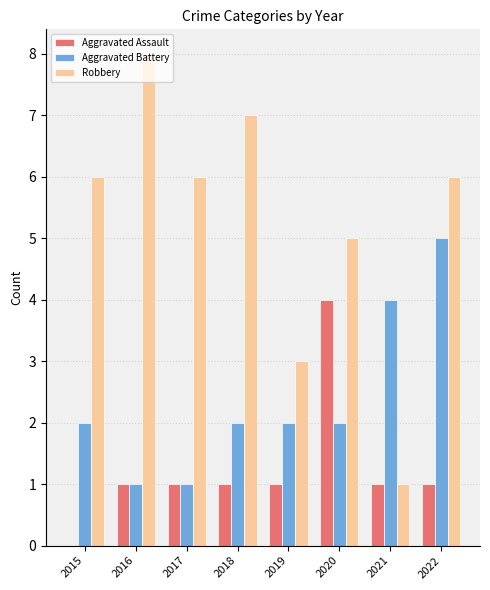

Is the value of Robbery at 2016 greater than the value of Aggravated Battery at 2017?

Yes